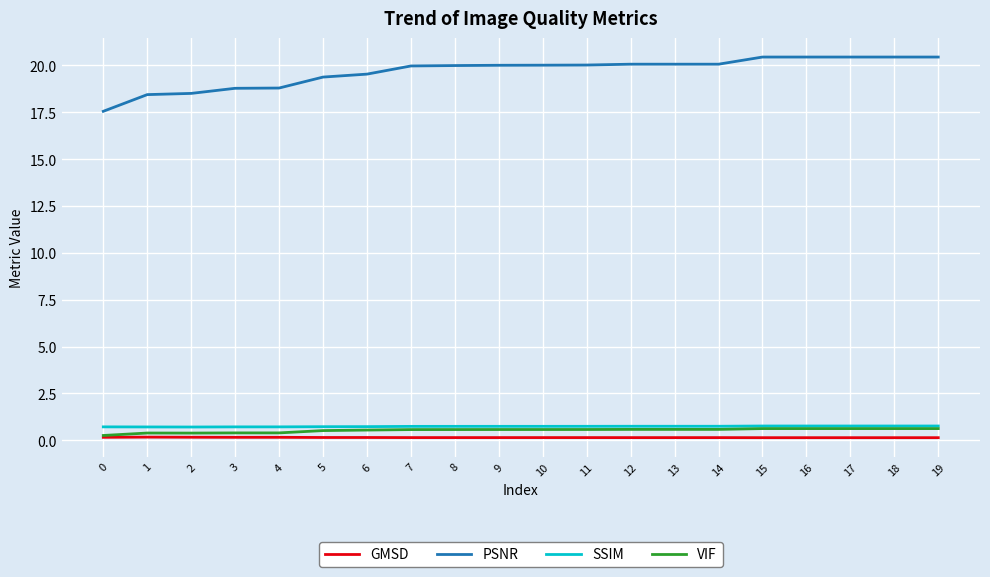

What is the difference between the second highest and second lowest values in the SSIM series?

0.1